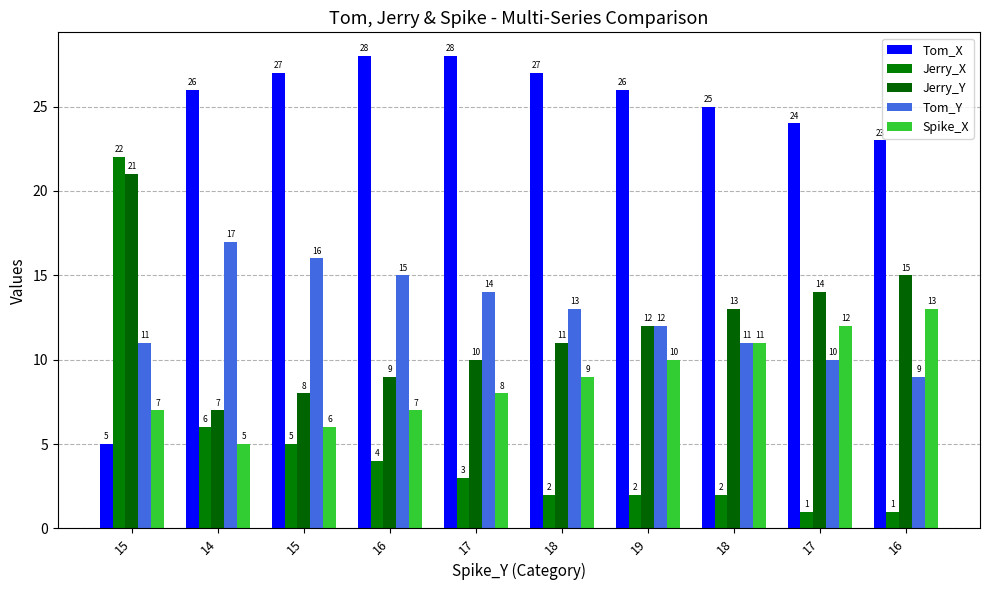

How many data points in Jerry_X are less than 3?

5